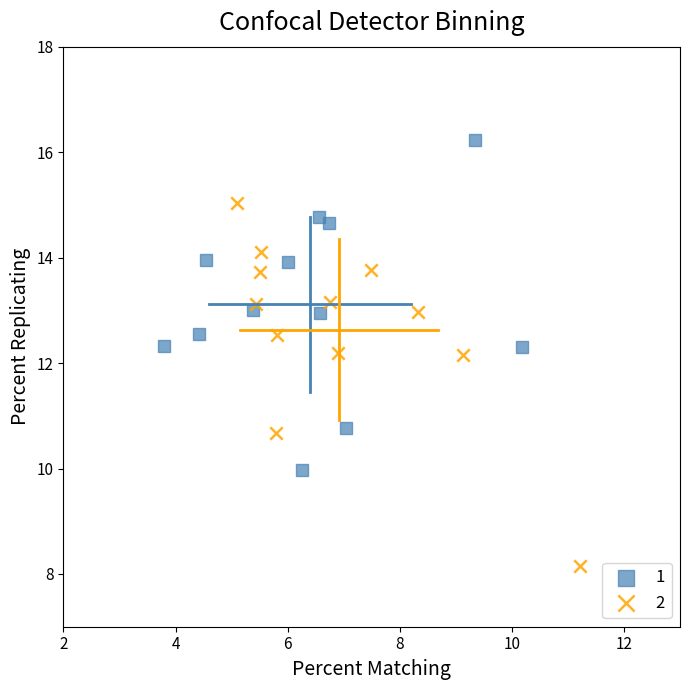

What are all the series names shown in the legend?

1, 2